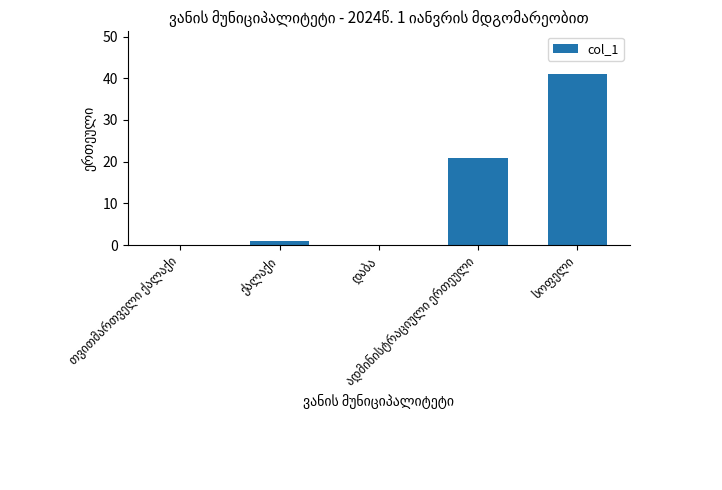

What is the sum of all values?

63